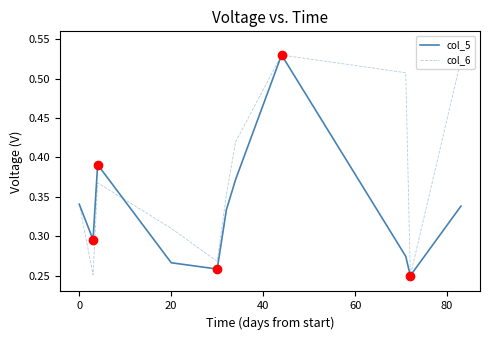

Which series has the largest total across all categories?

col_6